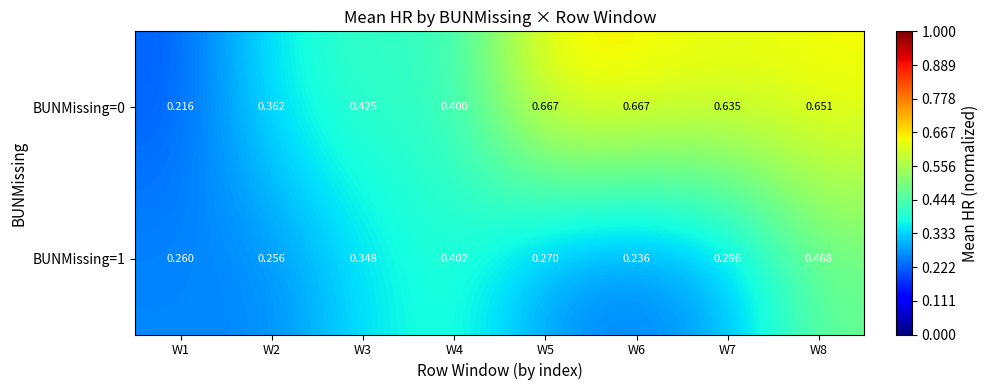

Is the value of BUNMissing=1 at W3 greater than the value of BUNMissing=0 at W7?

No